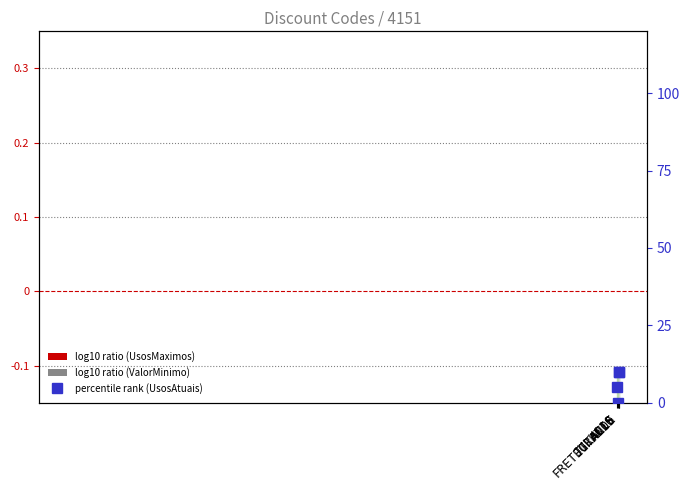

Count the number of categories in the chart.

4